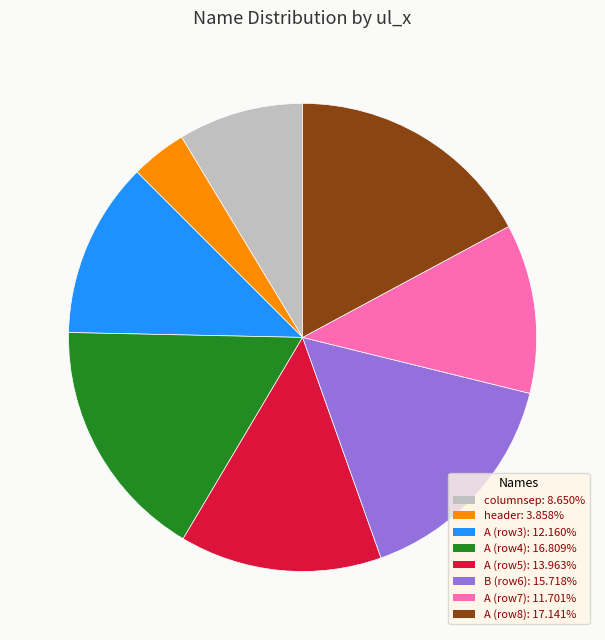

Is there any slice that represents more than half of the pie?

No